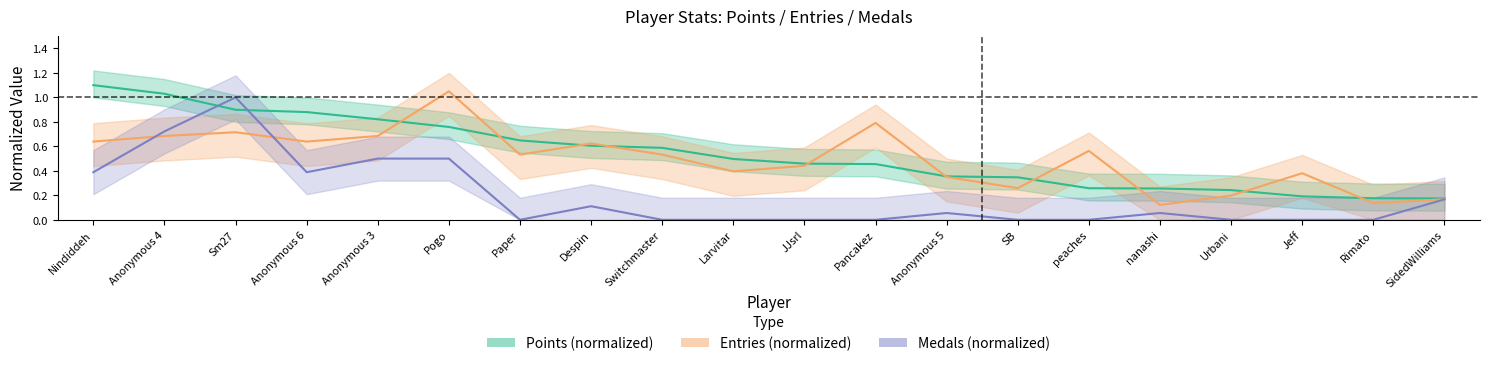

How many data points does each series have?

20